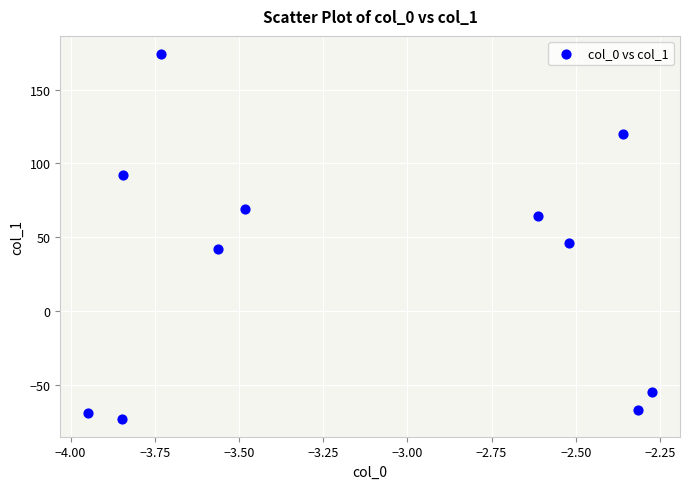

What Y value in the scatter plot is closest to 50?

46.0